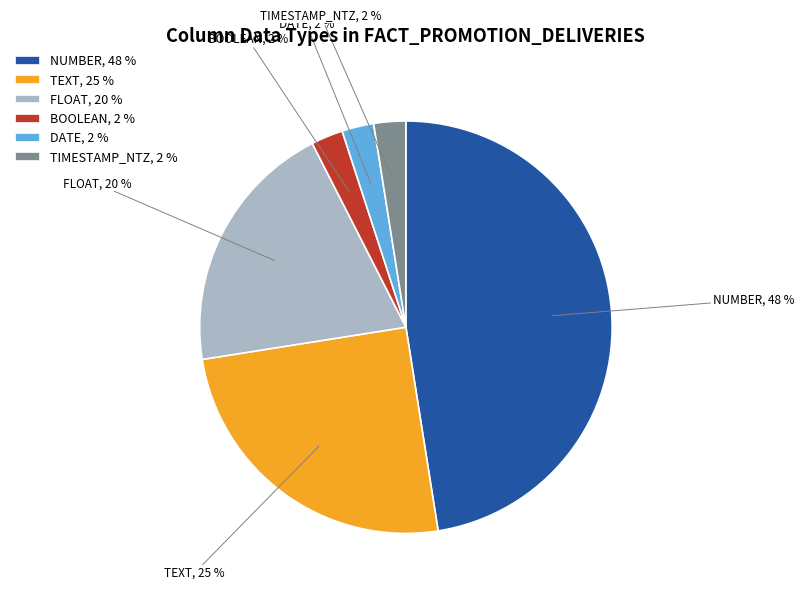

Between TEXT and FLOAT, which is larger?

TEXT